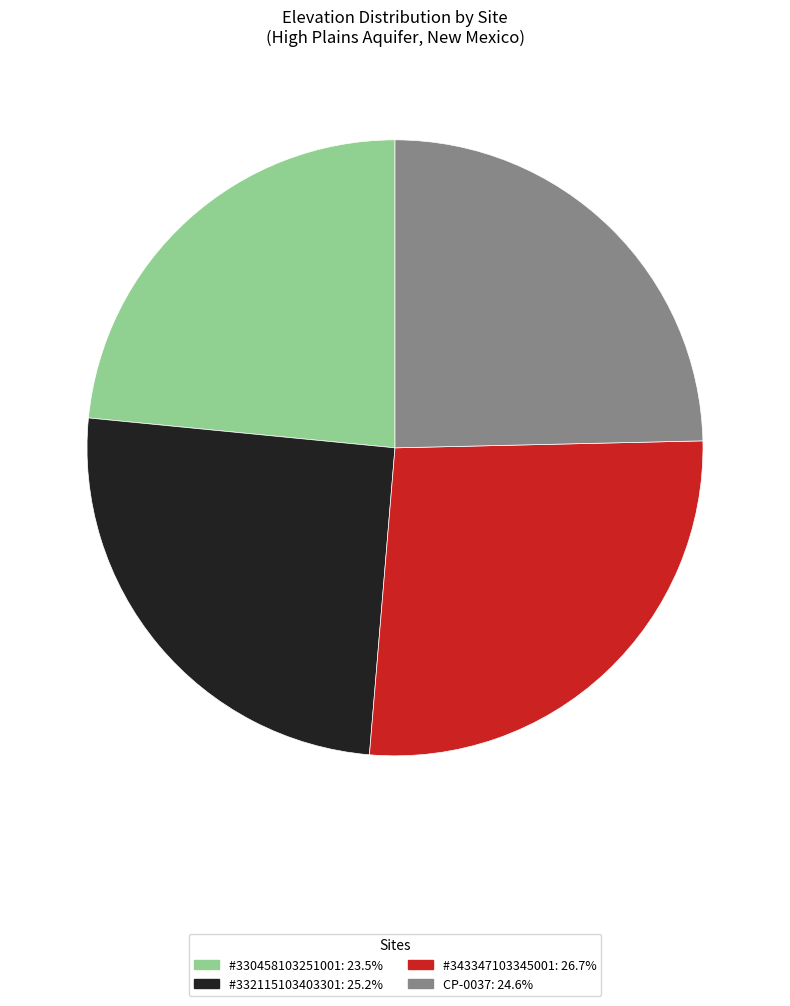

Which category has the biggest portion of the pie?

#343347103345001